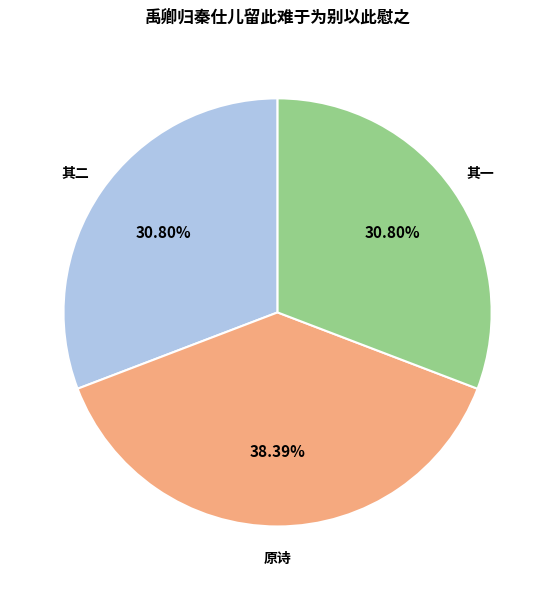

Does any single category account for the majority?

No